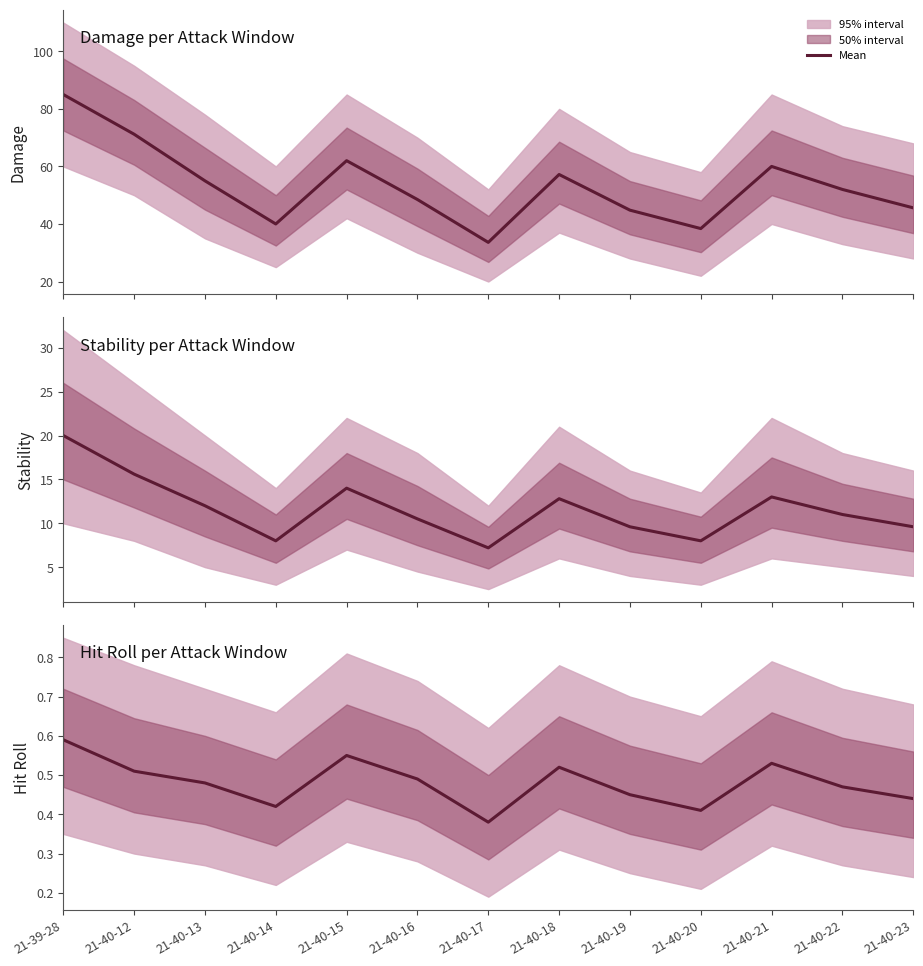

What is the minimum value shown in the chart?

0.4